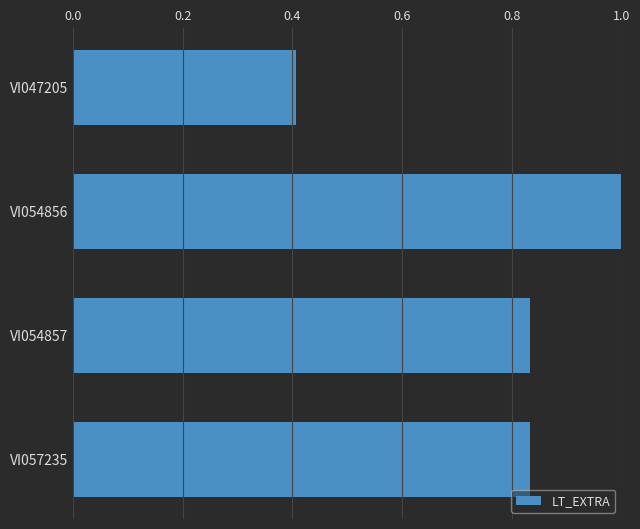

True or false: the data shows 0.4 at VI047205.

True